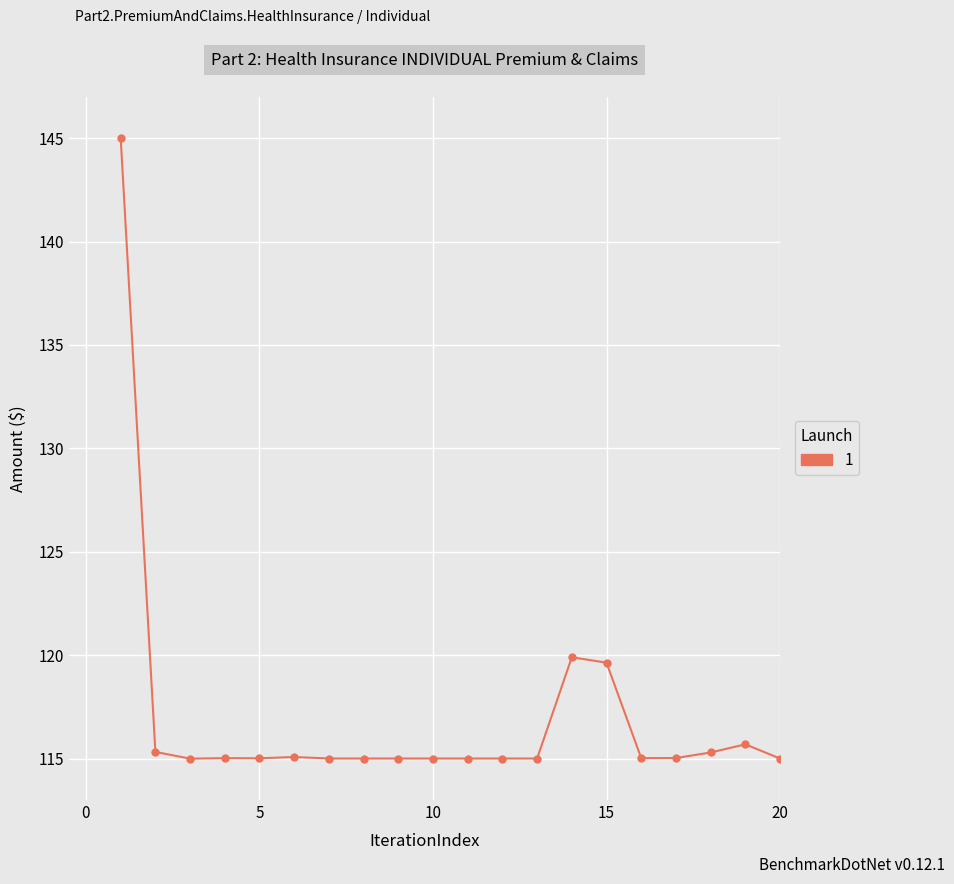

What is the smallest value displayed?

115.0